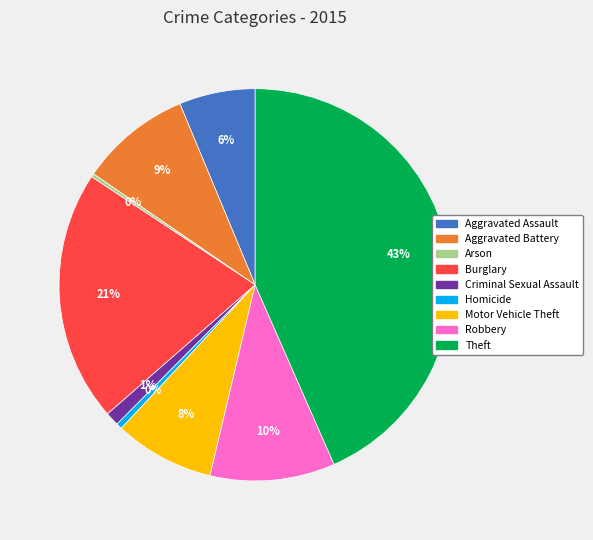

Between Burglary and Robbery, which is larger?

Burglary